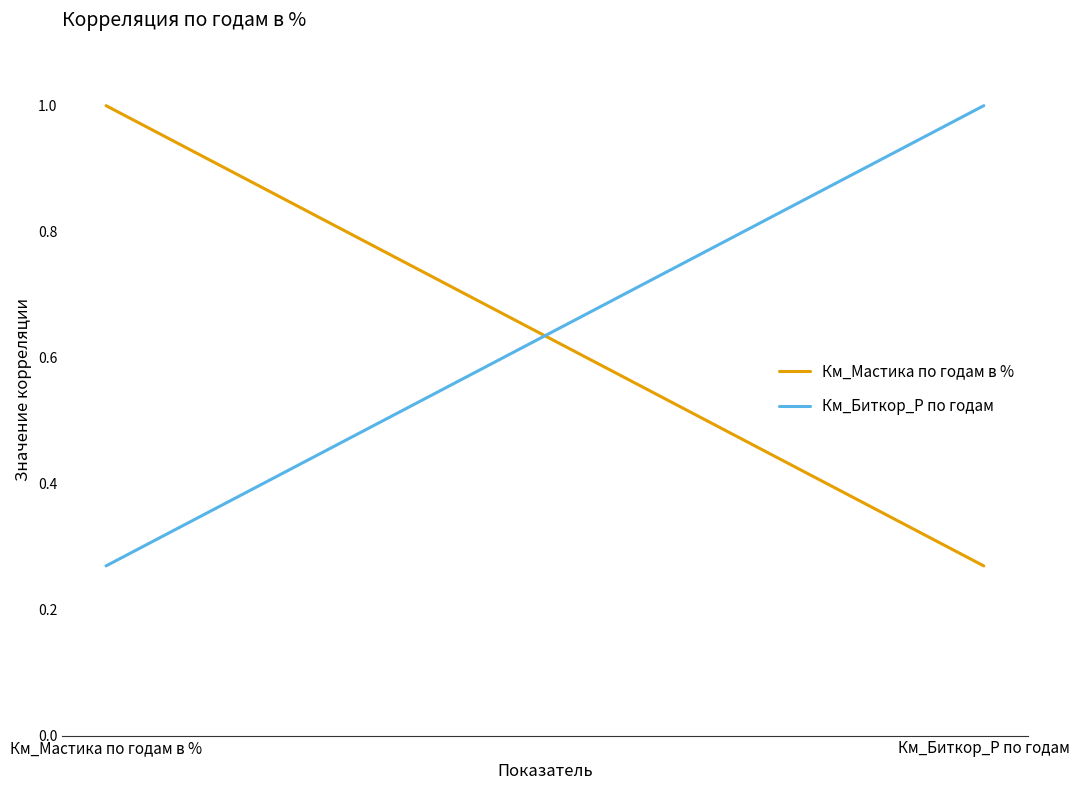

What is the label of the 1st point from the right?

Км_Биткор_Р по годам